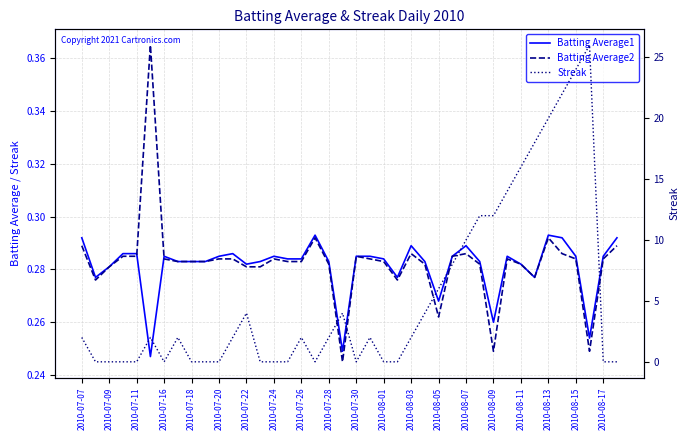

At 2010-07-09, list the series in order from largest to smallest.

Batting Average1, Batting Average2, Streak